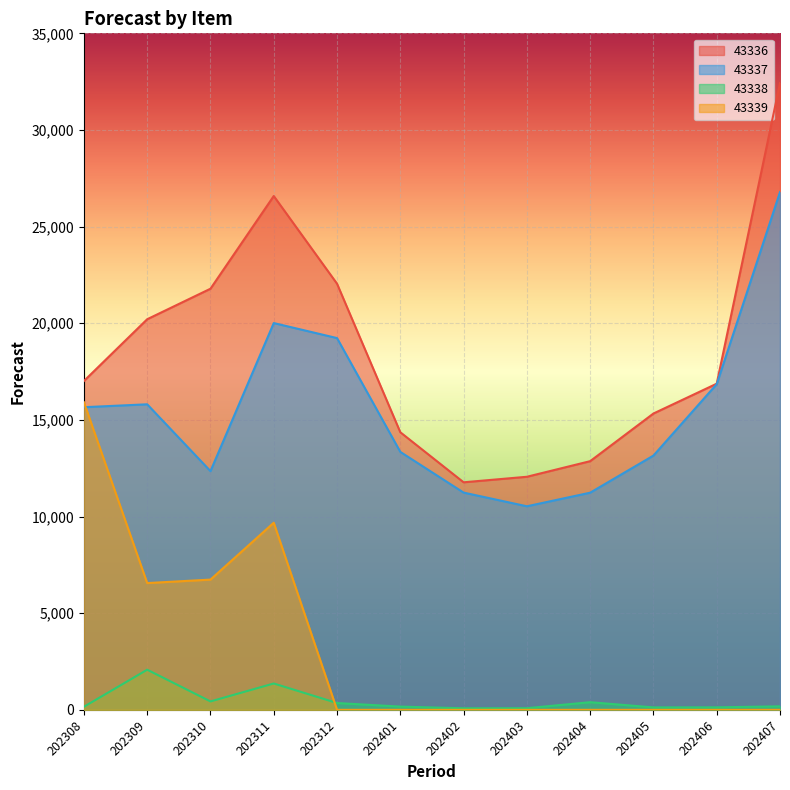

The value of 43338 at 202403 is 85. True or false?

True